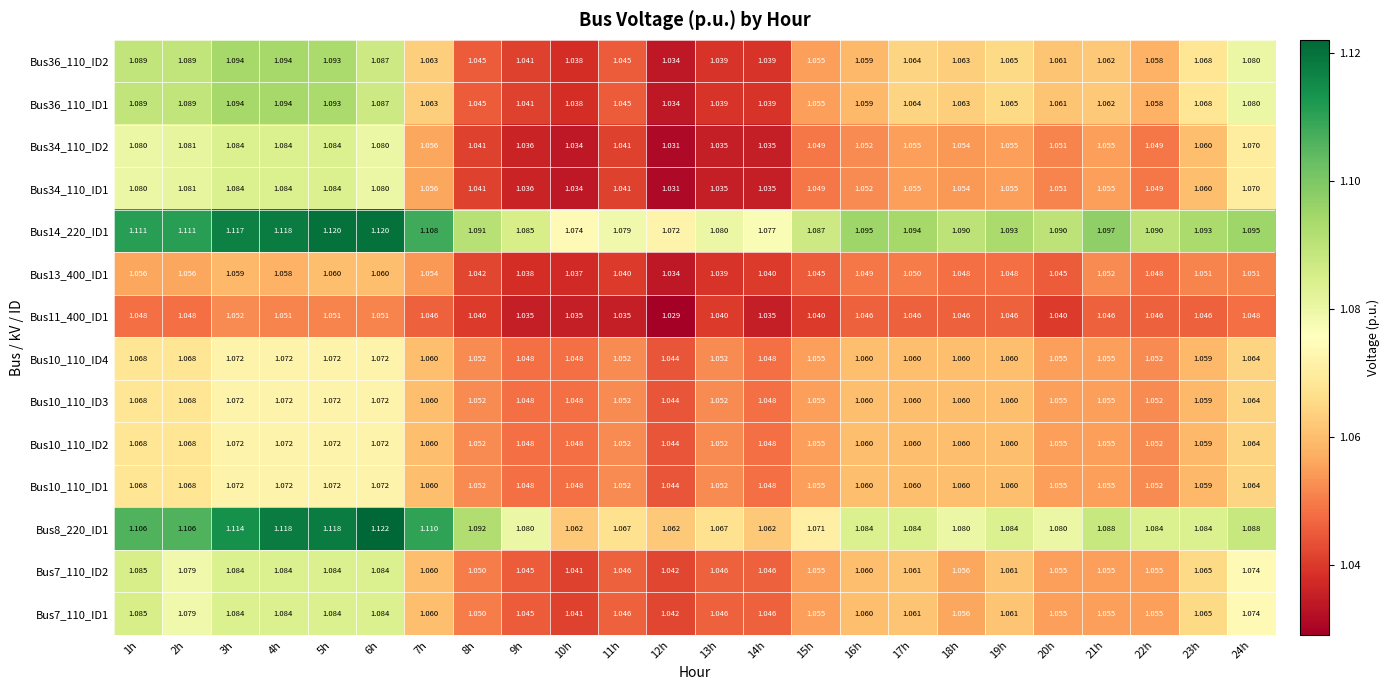

Is the value of Bus36_110_ID2 at 11h greater than the value of Bus34_110_ID2 at 24h?

No